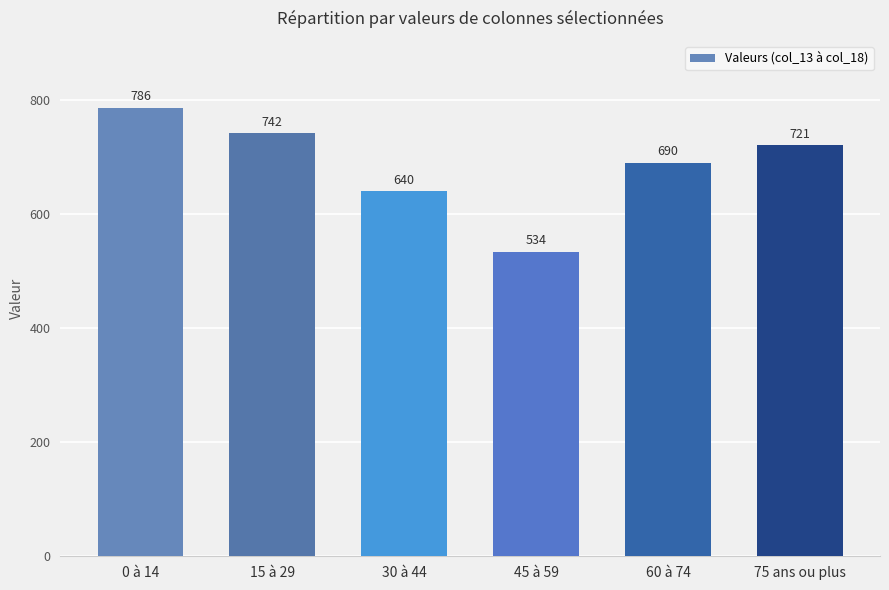

What is the average value?

685.5